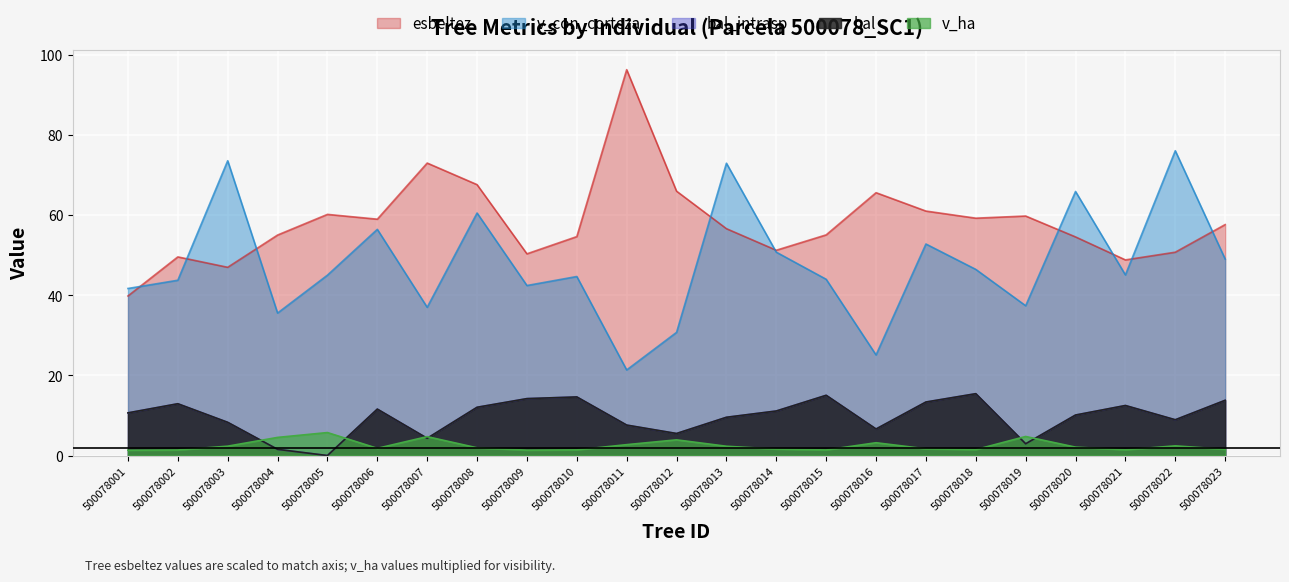

List the series in order of their peak value, highest first.

esbeltez, v_con_corteza, bal, bal_intrasp, v_ha